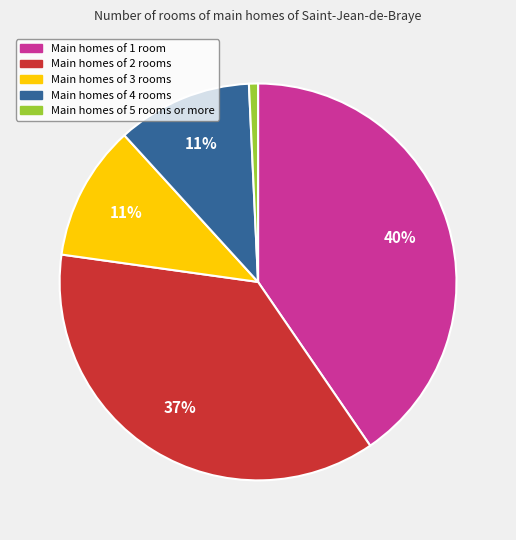

To the nearest percent, what is the average slice percentage?

20%